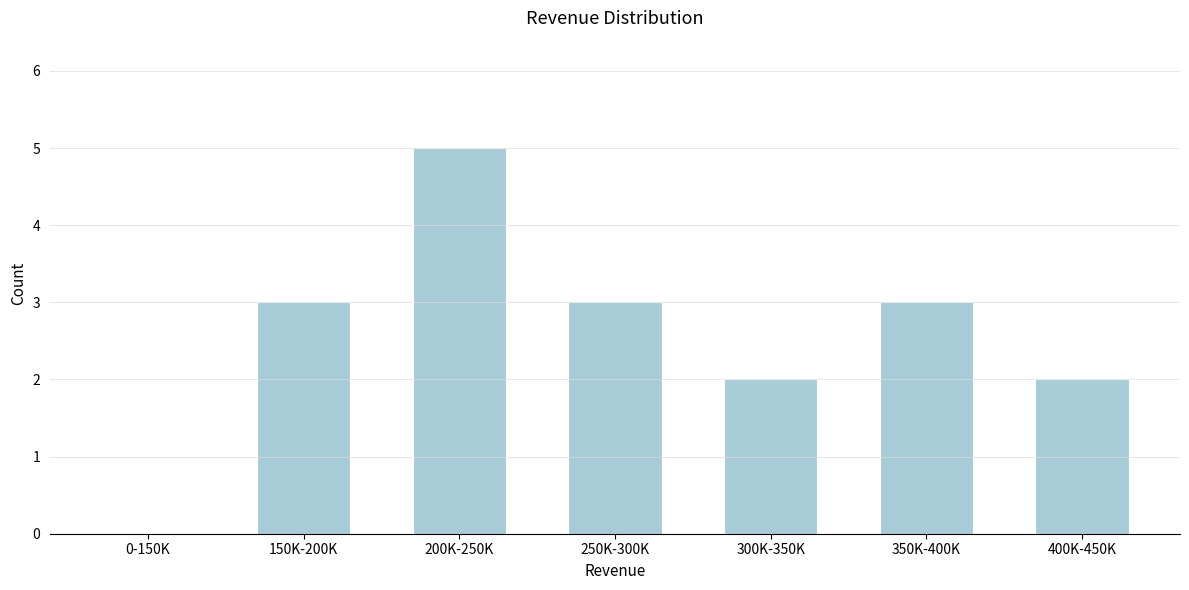

Reading left to right, what are all the values shown in this chart?

0-150K=0	150K-200K=3	200K-250K=5	250K-300K=3	300K-350K=2	350K-400K=3	400K-450K=2